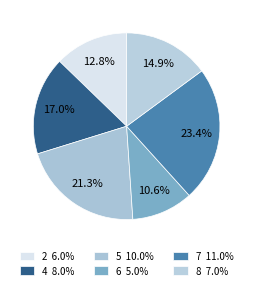

What percentage is the 5 slice, to the nearest percent?

21%